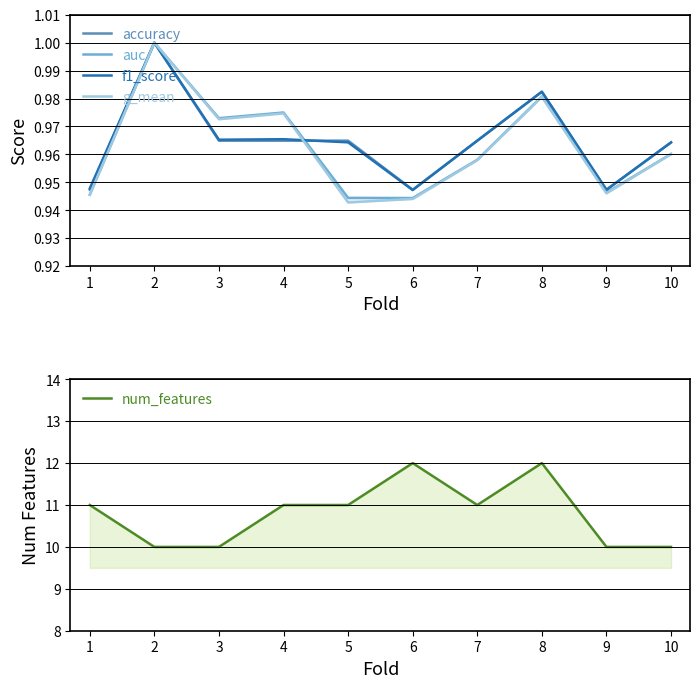

What is the value of the accuracy point at the 8th from the left?

1.0